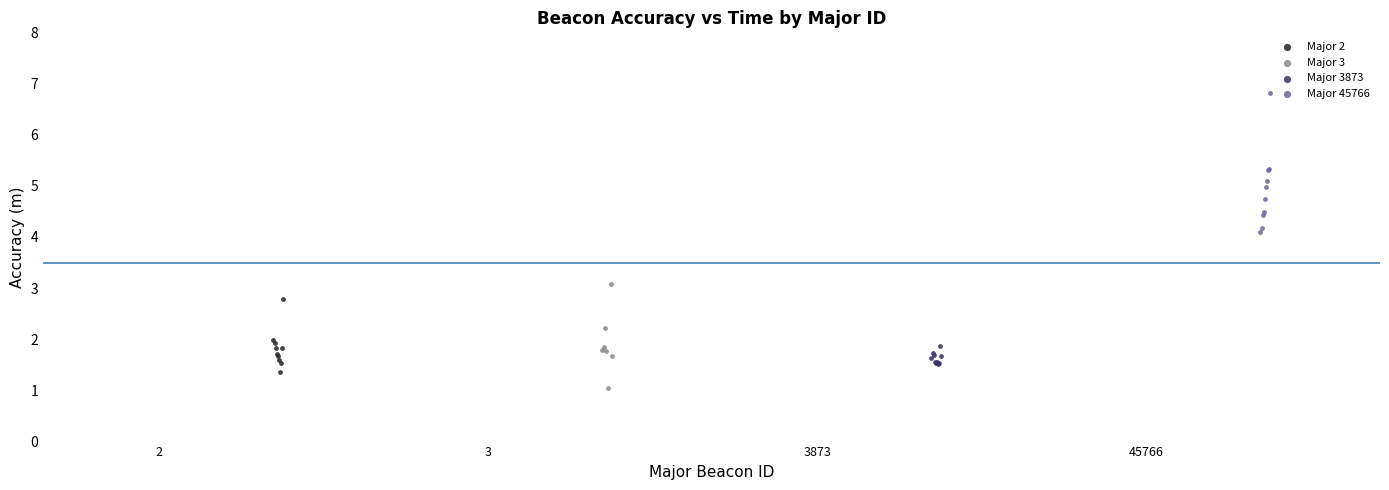

Which series has the widest spread of Y values?

Major 45766